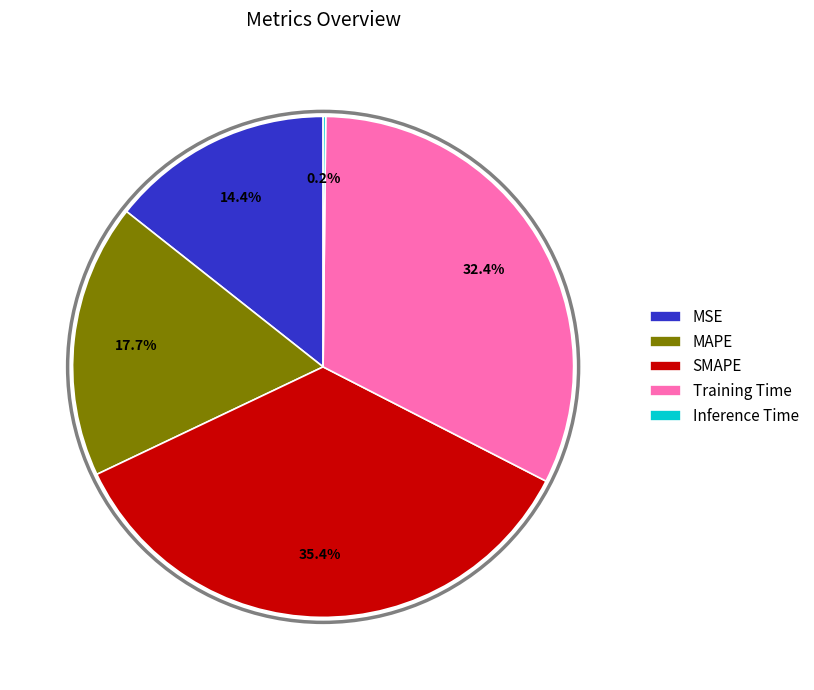

Does any single category account for the majority?

No